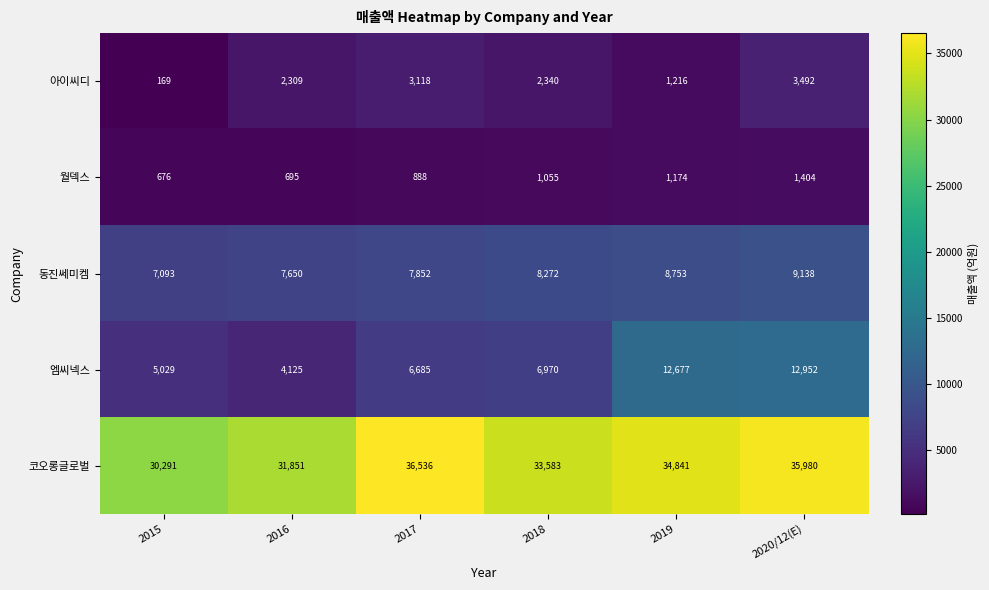

At how many categories does at least one series exceed 24378?

6